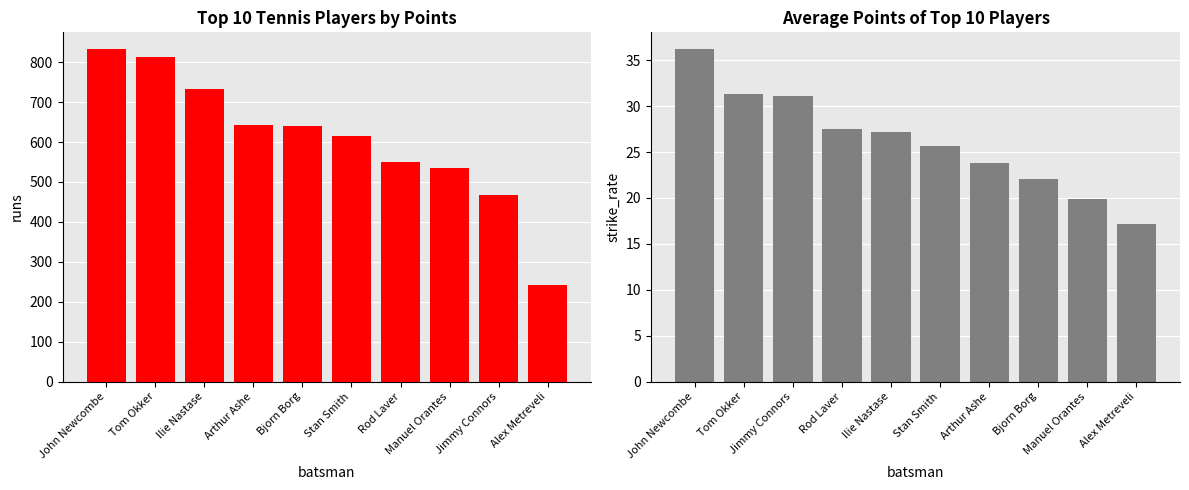

Which has a higher value, John Newcombe or Manuel Orantes?

John Newcombe